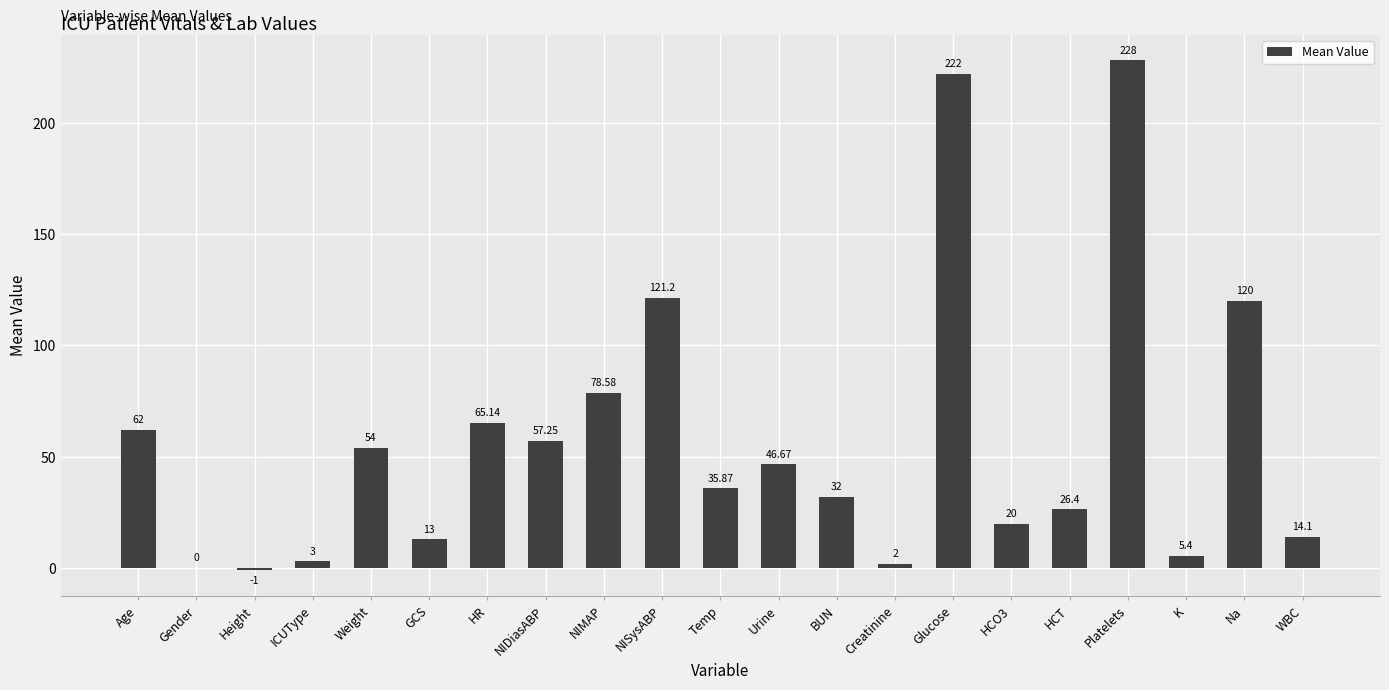

What is the difference between the values at BUN and Na?

88.0